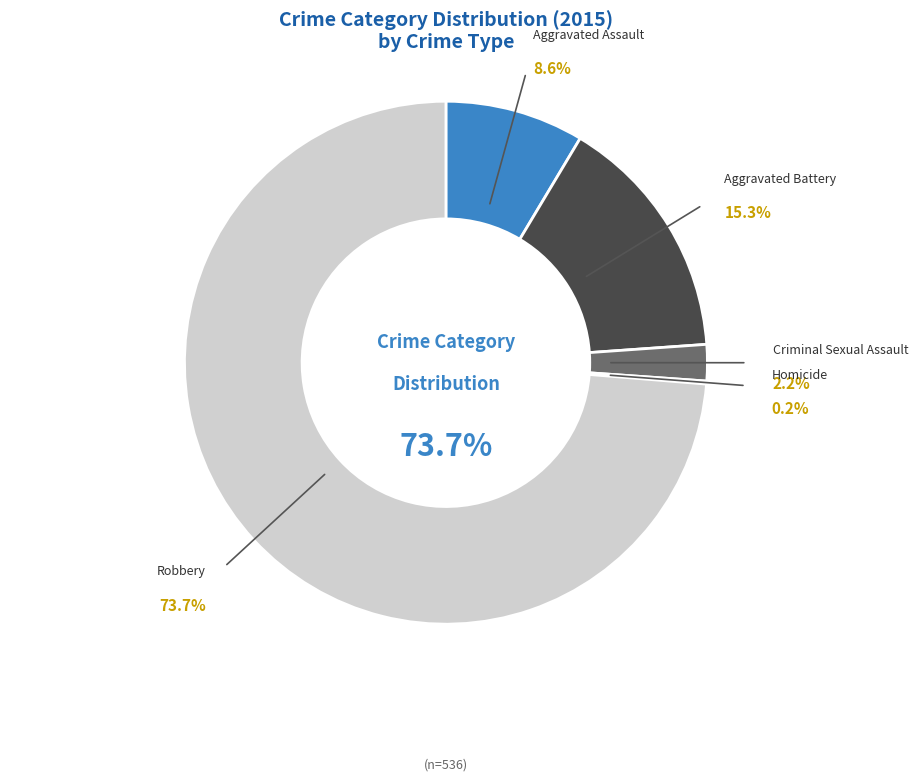

Combined, do Aggravated Assault and Aggravated Battery account for over 50%?

No